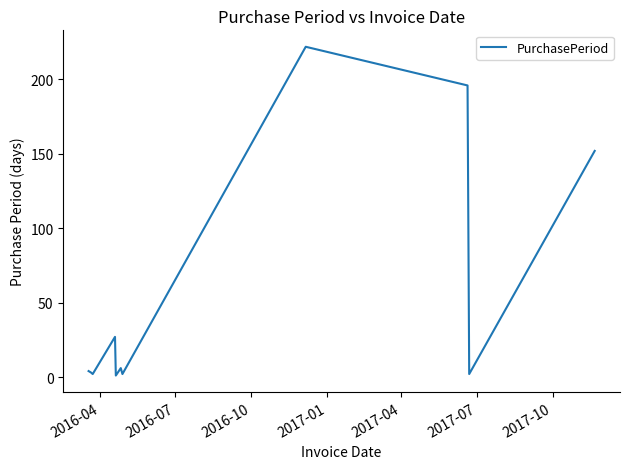

What is the difference between the maximum and minimum values?

221